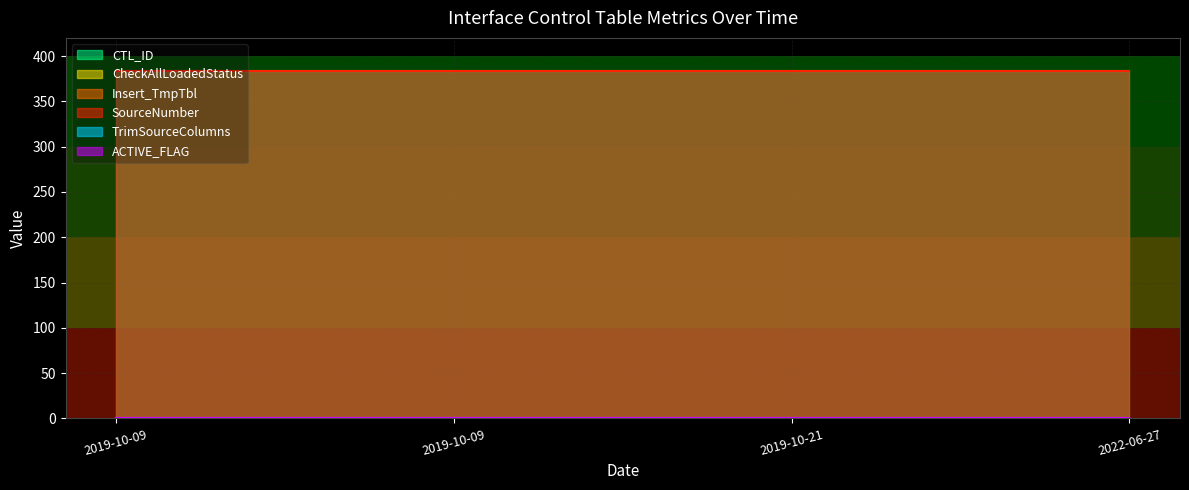

True or false: TrimSourceColumns has more than 1 interior local peaks.

False